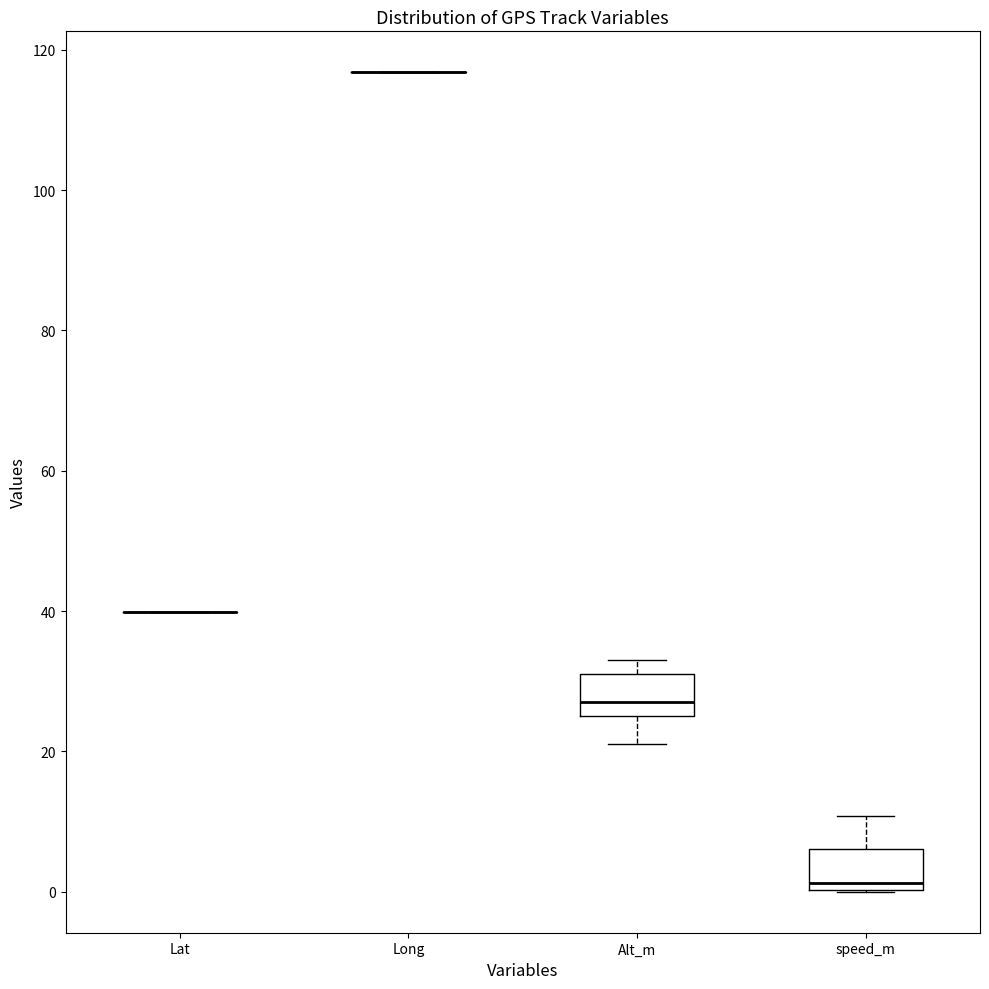

Reading left to right, read every box against the y-axis: the position of its median line, the range the box covers, and the ends of its whiskers. The values are not printed on the chart, so give them approximately, as read against the axis.

Lat: box collapsed to a line at 40, whiskers 40 to 40
Long: box collapsed to a line at 116, whiskers 116 to 116
Alt_m: median 28, box 26 to 32, whiskers 22 to 34
speed_m: median 2, box 0 to 6, whiskers 0 to 10